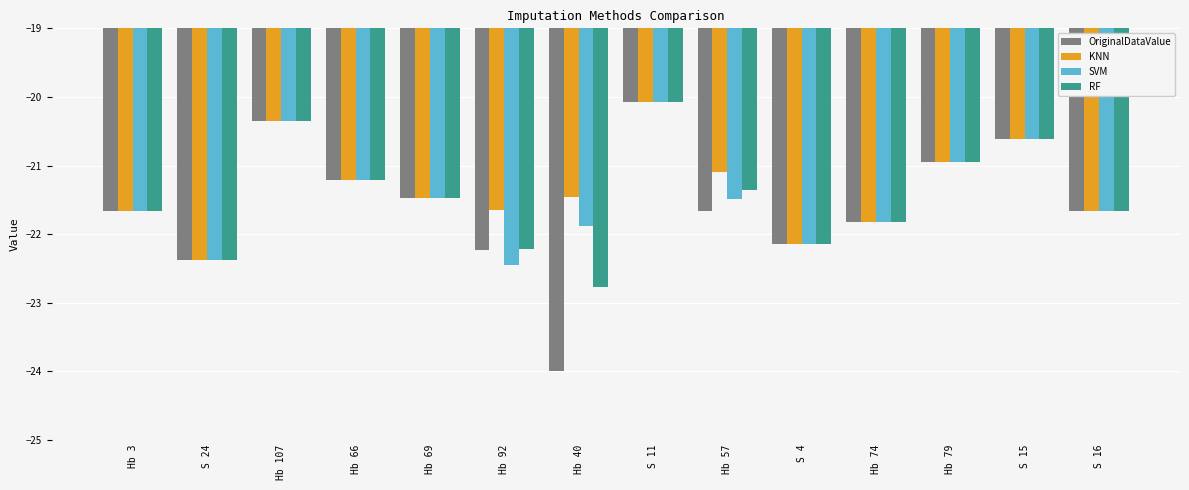

What is the total value across all series at S 4?

-88.6